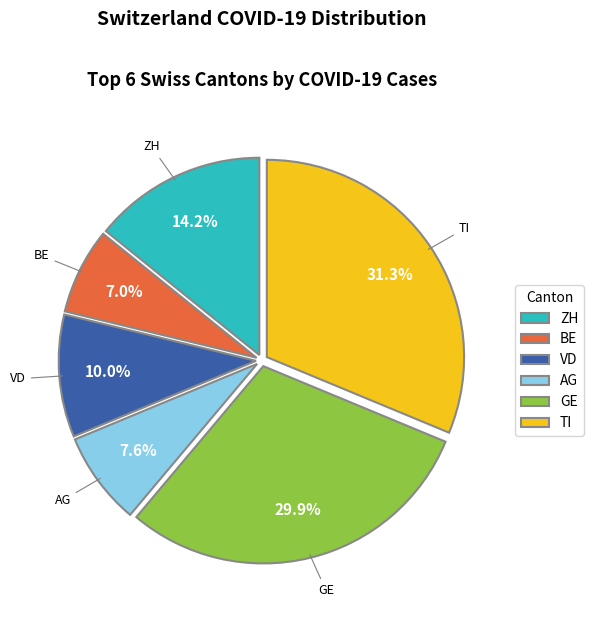

Is there a majority slice in this chart?

No